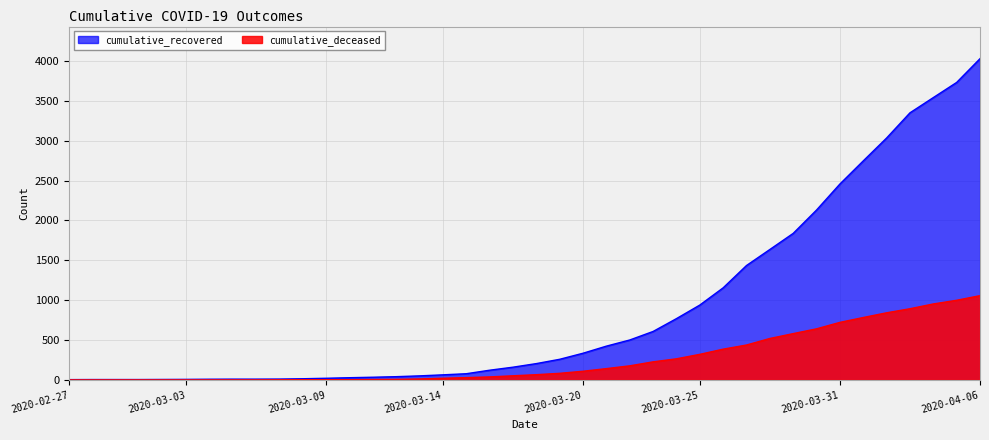

What is the highest value of the cumulative_recovered series?

4028